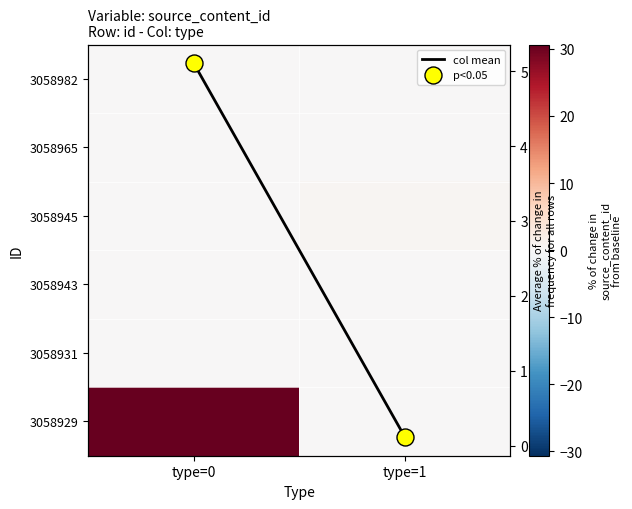

Which has a higher value, type=0 or type=1?

type=0